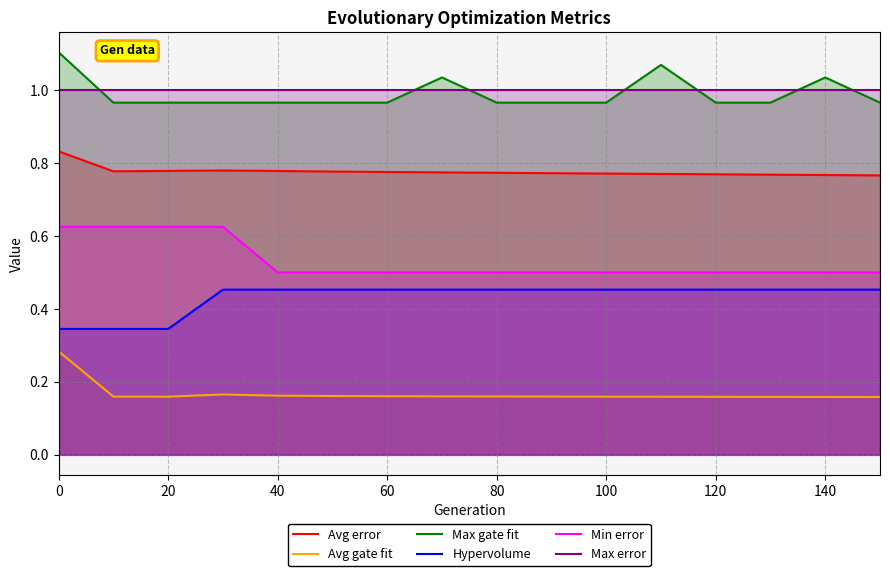

What is the minimum value shown in the chart?

0.2